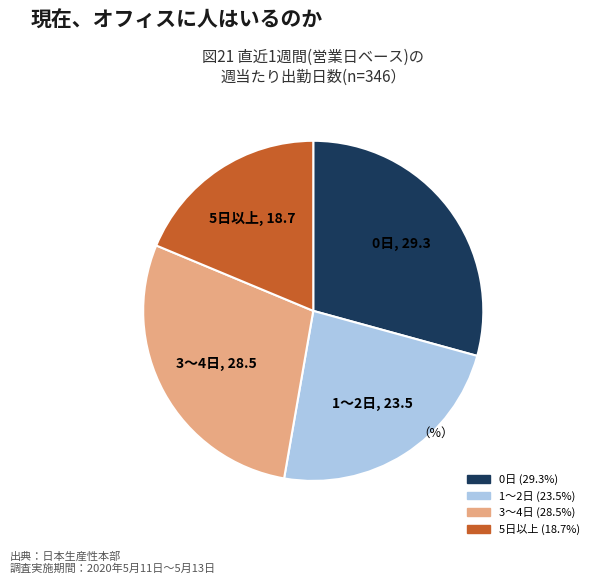

Is 1～2日 the majority of the pie?

No